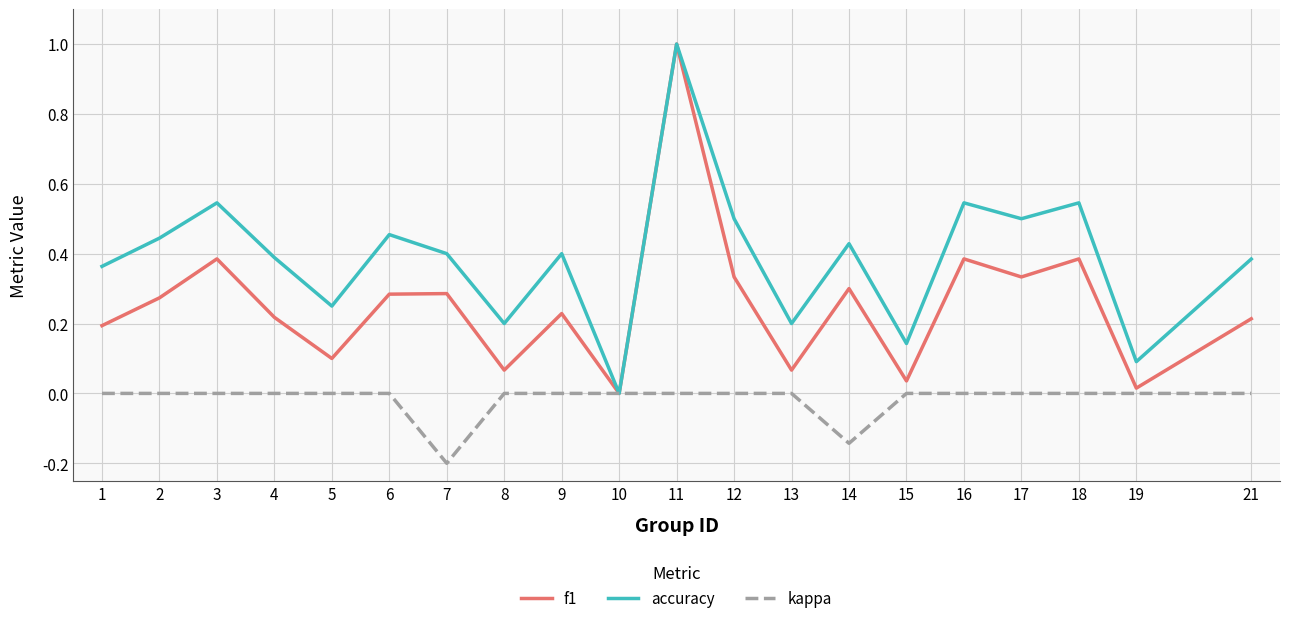

Rank the series at 13 from lowest to highest value.

kappa, f1, accuracy